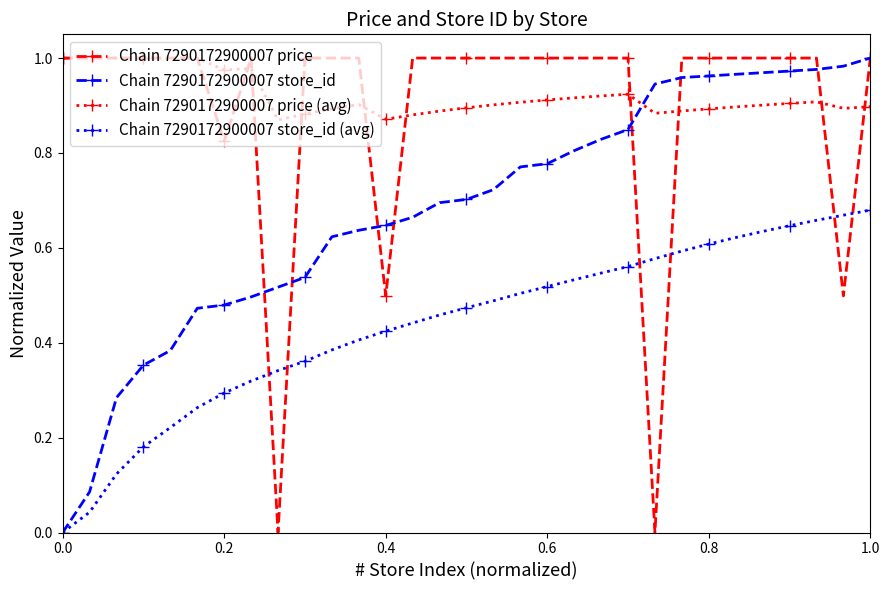

Reading left to right, transcribe all the data shown in this chart.

Chain 7290172900007 price: 1.0	1.0	1.0	1.0	1.0	1.0	0.8	1.0	0.0	1.0	1.0	1.0	0.5	1.0	1.0	1.0	1.0	1.0	1.0	1.0	1.0	1.0	0.0	1.0	1.0	1.0	1.0	1.0	1.0	0.5	1.0
Chain 7290172900007 store_id: 0.0	0.1	0.3	0.4	0.4	0.5	0.5	0.5	0.5	0.5	0.6	0.6	0.6	0.7	0.7	0.7	0.7	0.8	0.8	0.8	0.8	0.8	0.9	1.0	1.0	1.0	1.0	1.0	1.0	1.0	1.0
Chain 7290172900007 price (avg): 1.0	1.0	1.0	1.0	1.0	1.0	1.0	1.0	0.9	0.9	0.9	0.9	0.9	0.9	0.9	0.9	0.9	0.9	0.9	0.9	0.9	0.9	0.9	0.9	0.9	0.9	0.9	0.9	0.9	0.9	0.9
Chain 7290172900007 store_id (avg): 0.0	0.0	0.1	0.2	0.2	0.3	0.3	0.3	0.3	0.4	0.4	0.4	0.4	0.4	0.5	0.5	0.5	0.5	0.5	0.5	0.5	0.6	0.6	0.6	0.6	0.6	0.6	0.6	0.7	0.7	0.7